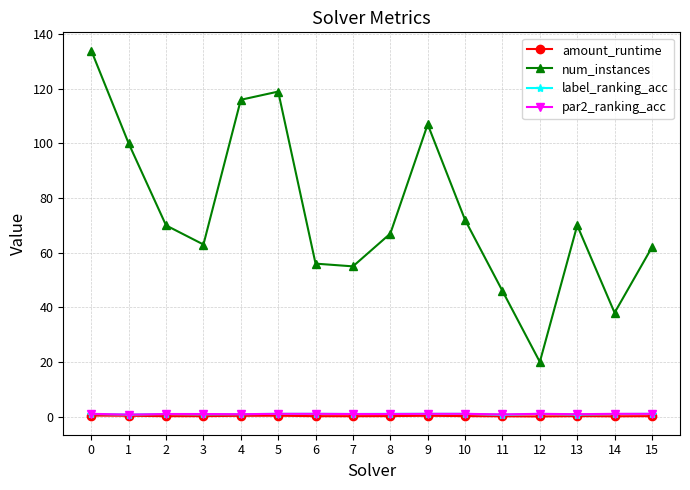

How many interior local peaks does the num_instances series have?

3